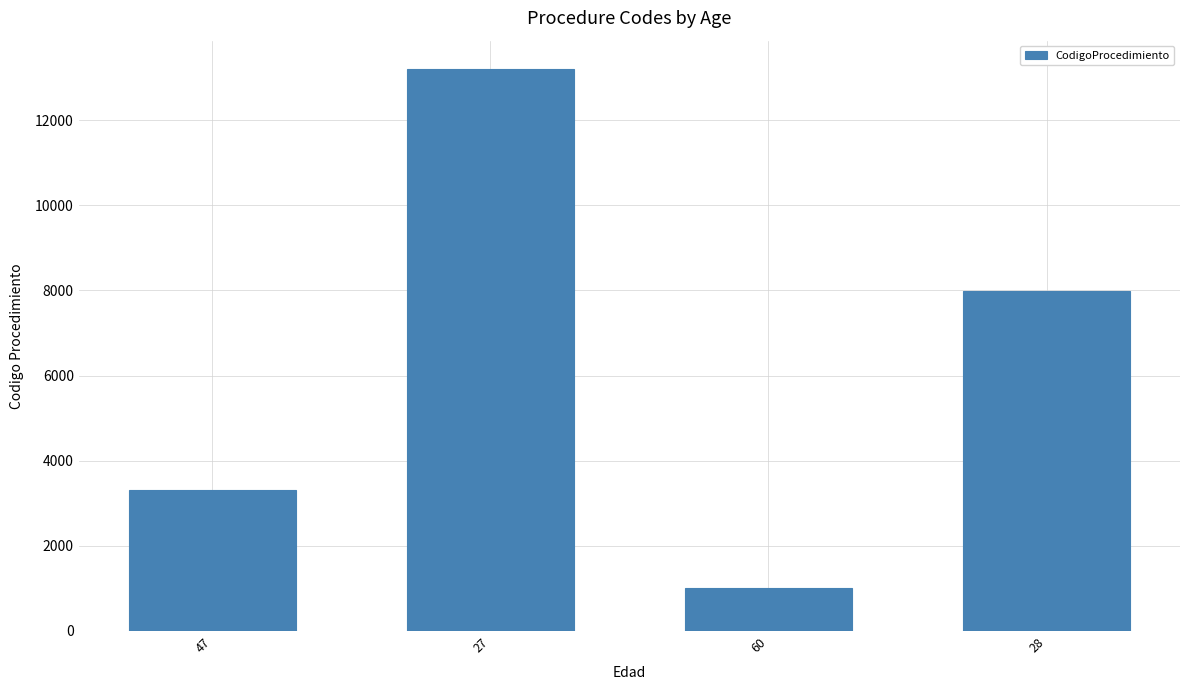

What position from the left is 47?

1